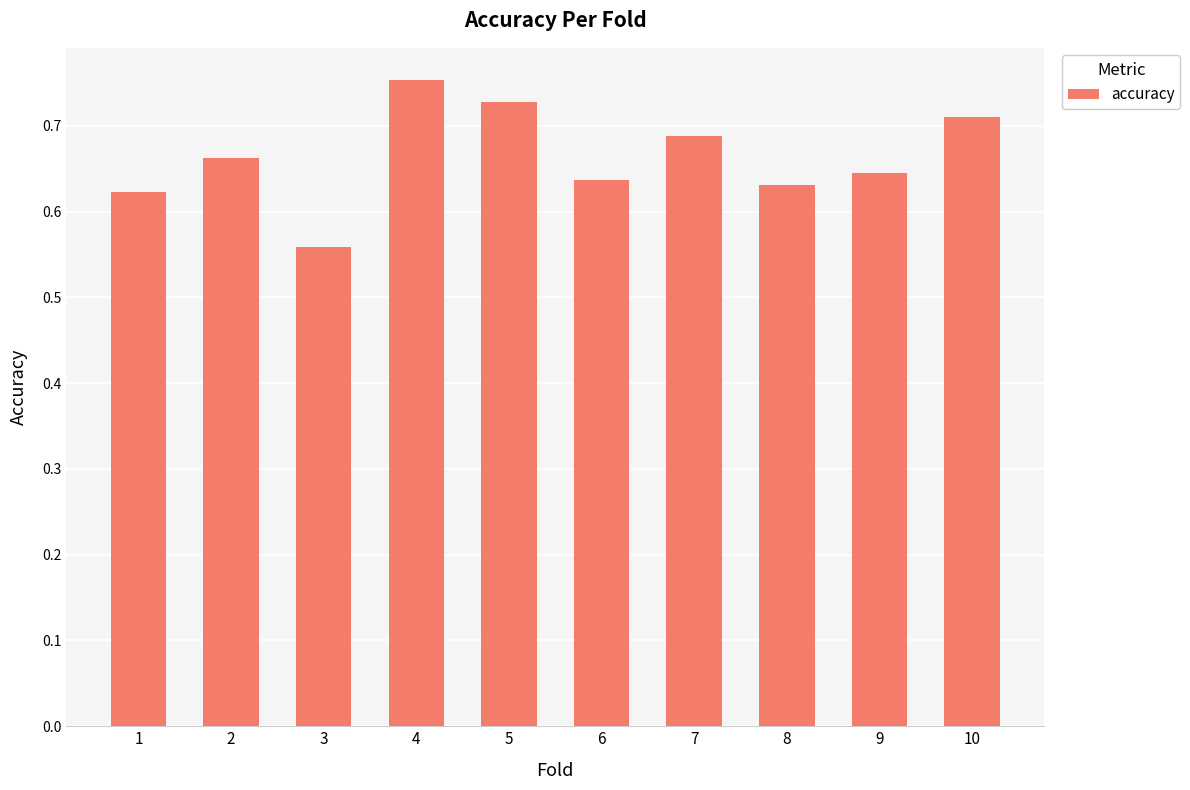

Which label corresponds to the smallest value in the chart?

3